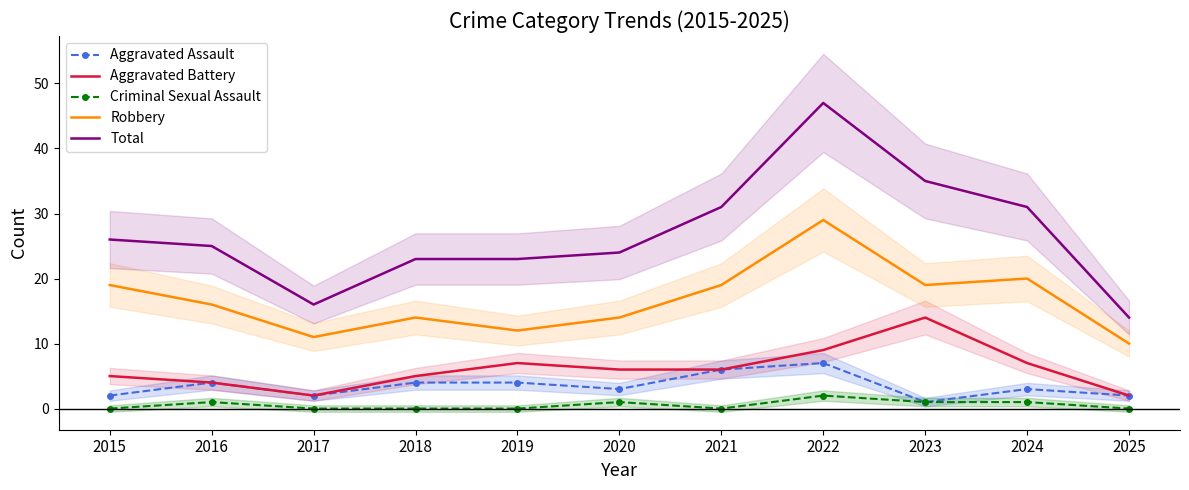

Reading left to right, list all the values displayed in this chart.

Aggravated Assault: 2015=2	2016=4	2017=2	2018=4	2019=4	2020=3	2021=6	2022=7	2023=1	2024=3	2025=2
Aggravated Battery: 2015=5	2016=4	2017=2	2018=5	2019=7	2020=6	2021=6	2022=9	2023=14	2024=7	2025=2
Criminal Sexual Assault: 2015=0	2016=1	2017=0	2018=0	2019=0	2020=1	2021=0	2022=2	2023=1	2024=1	2025=0
Robbery: 2015=19	2016=16	2017=11	2018=14	2019=12	2020=14	2021=19	2022=29	2023=19	2024=20	2025=10
Total: 2015=26	2016=25	2017=16	2018=23	2019=23	2020=24	2021=31	2022=47	2023=35	2024=31	2025=14